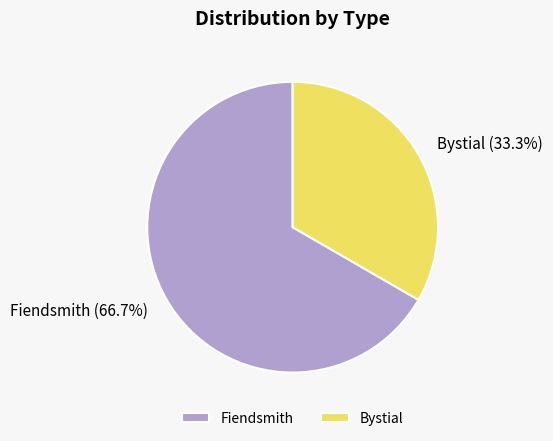

How many segments does this pie chart have?

2